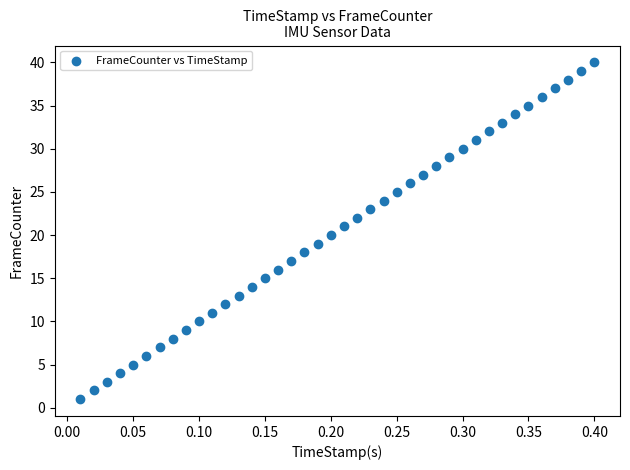

What is the range of Y values (max minus min)?

39